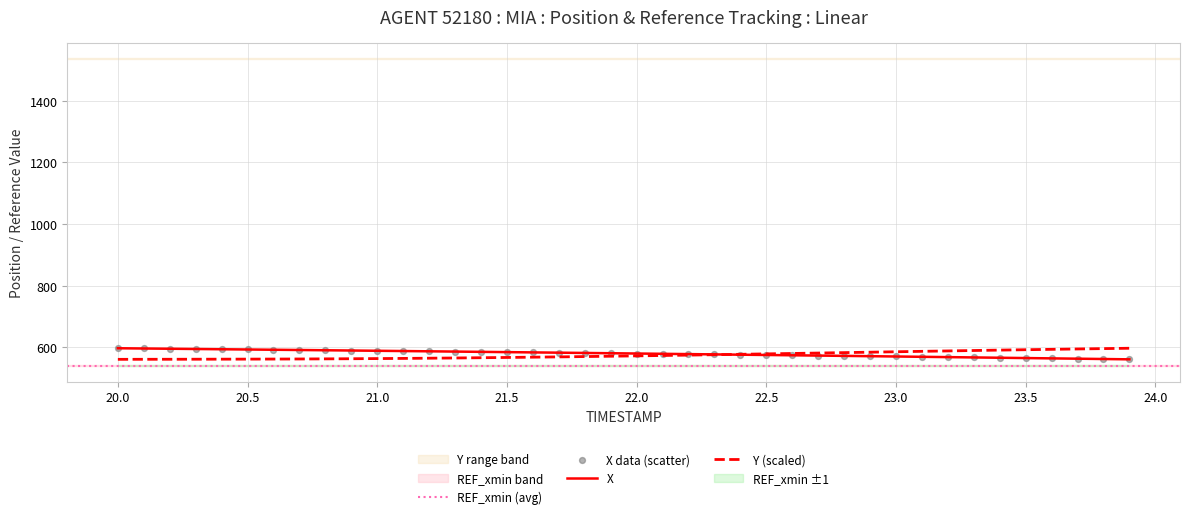

What is the lowest value of the X series?

561.3